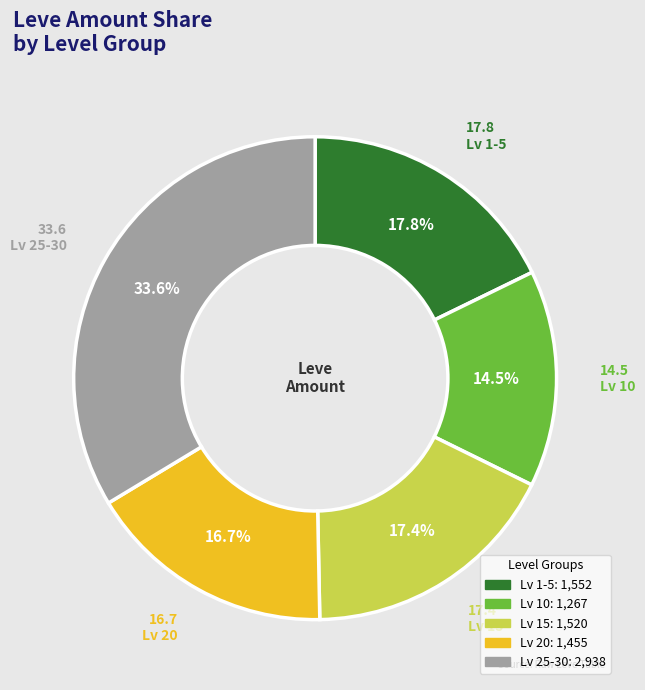

Approximately how many times larger is the value at Lv 20 compared to Lv 15?

1.0